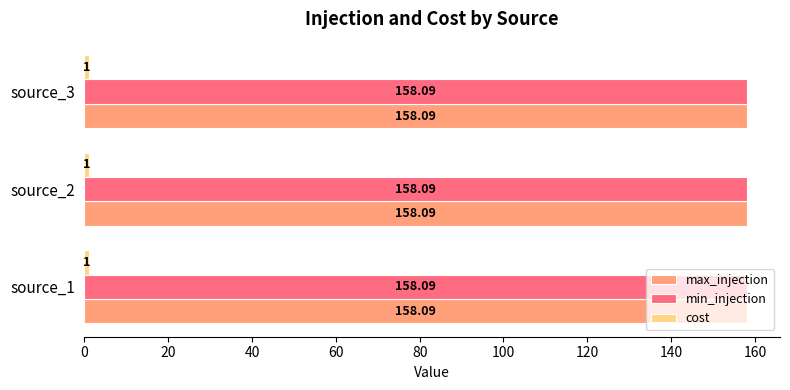

What is the difference between the highest and lowest values at source_3?

157.1